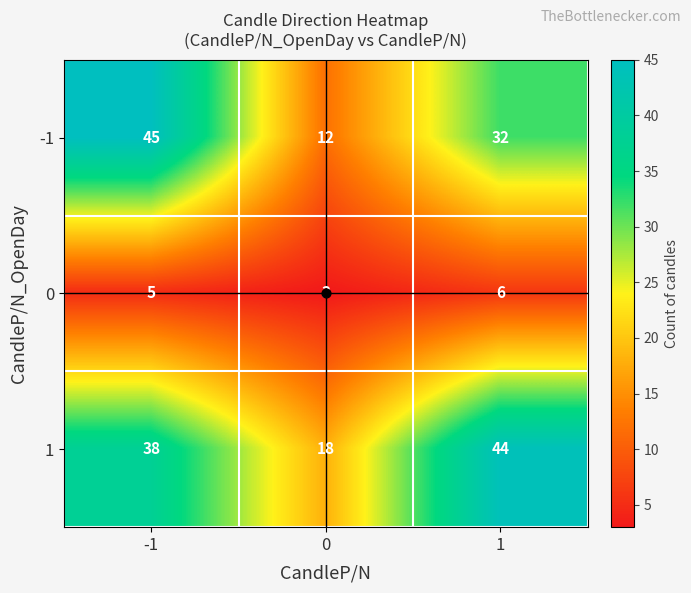

What is the greatest value displayed?

45